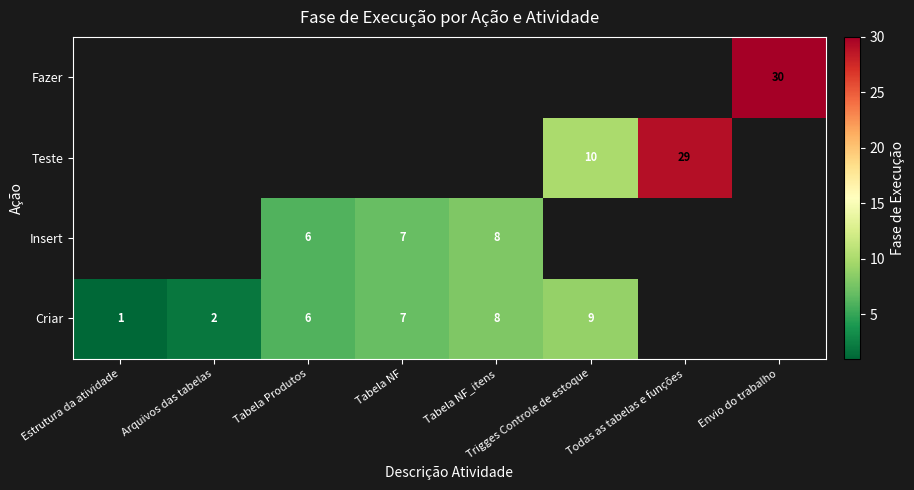

Is it true that Teste equals 10 at Trigges Controle de estoque?

True